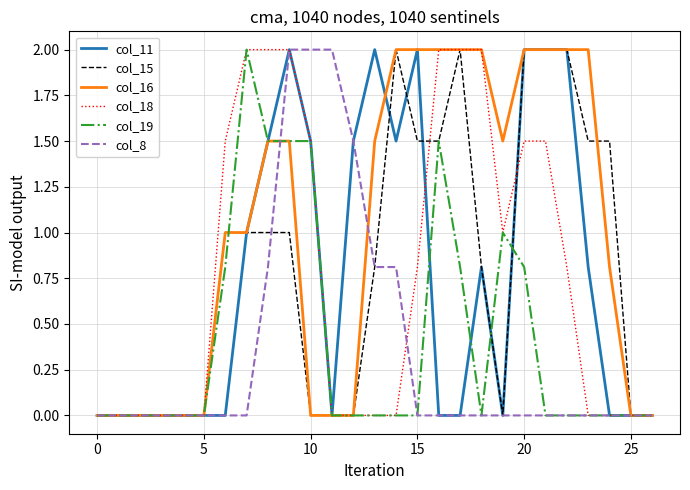

What is the highest value of the col_11 series?

2.0